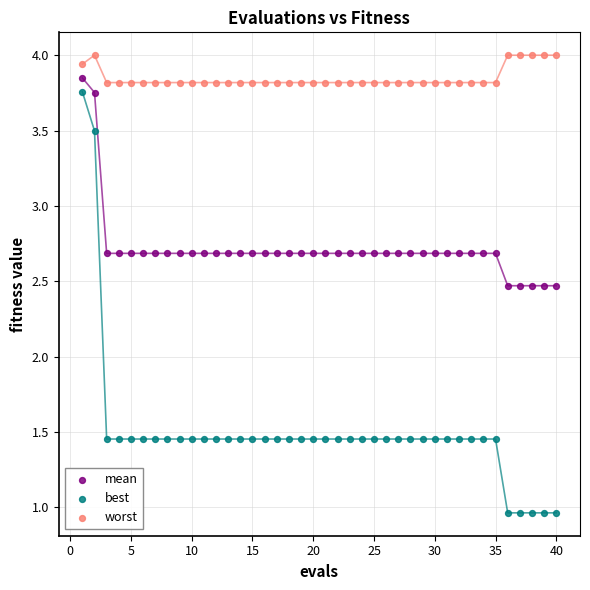

What are all the series names shown in the legend?

mean, best, worst